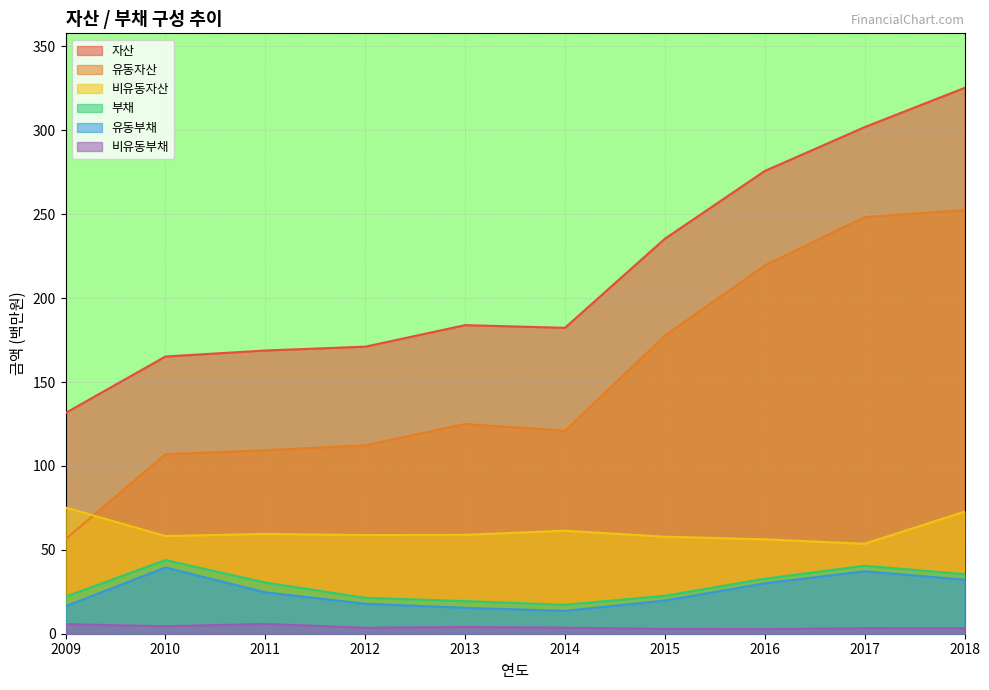

True or false: 비유동자산 and 유동부채 cross at least once.

False